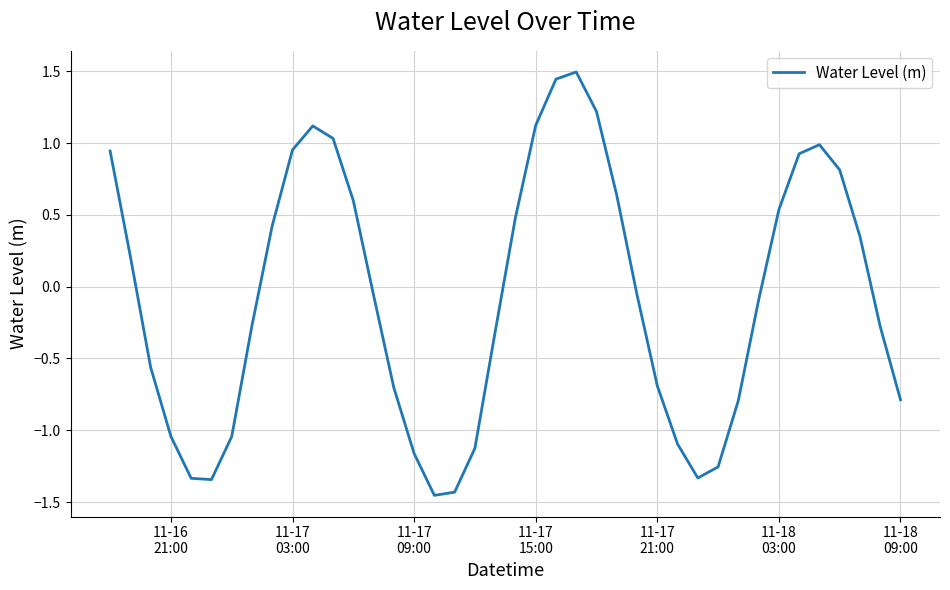

How many lines are shown in the chart?

1